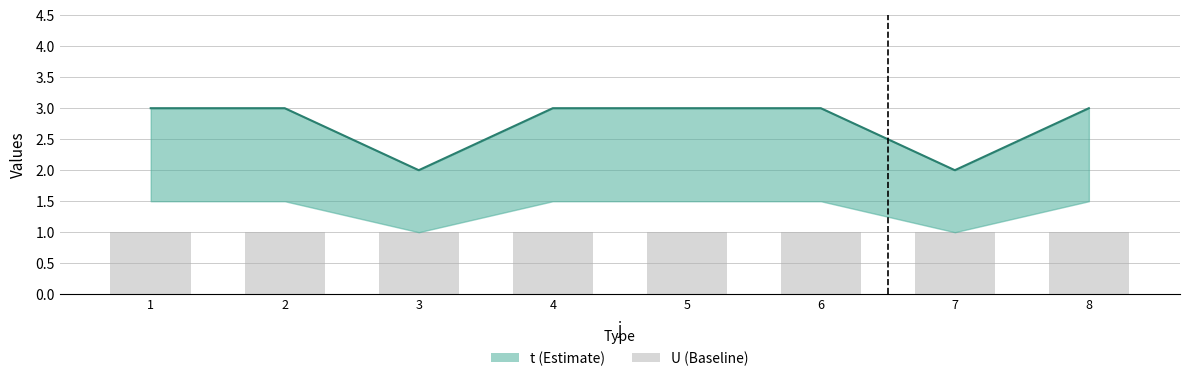

How many categories are shown in the chart?

8